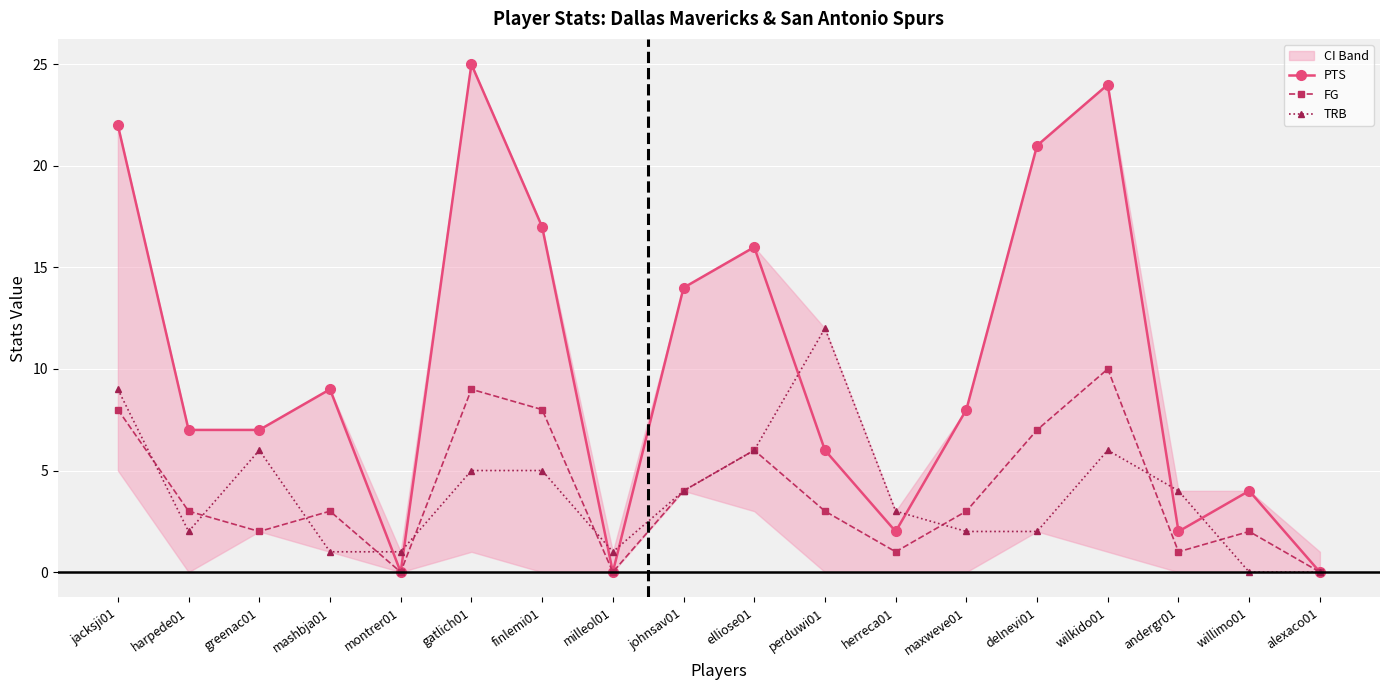

Which series has the largest total across all categories?

PTS